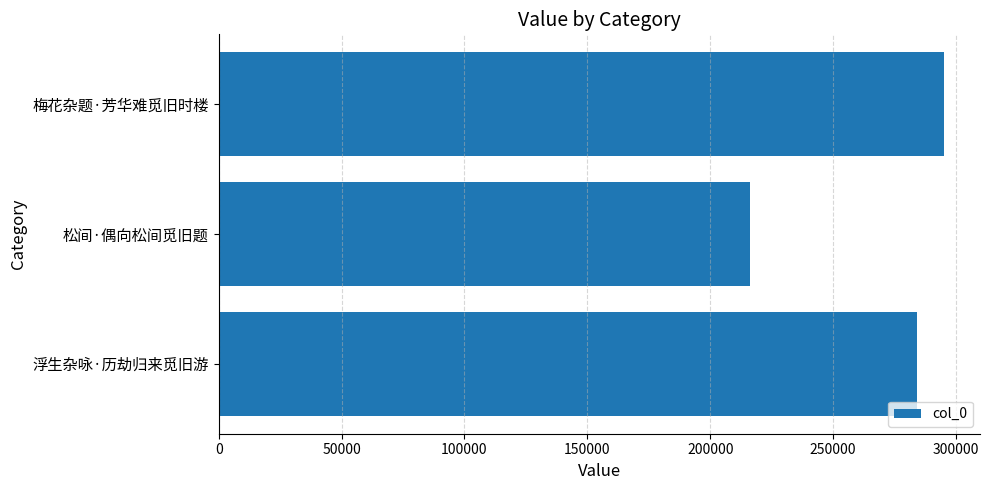

List the labels in order of value, largest first.

梅花杂题·芳华难觅旧时楼, 浮生杂咏·历劫归来觅旧游, 松间·偶向松间觅旧题